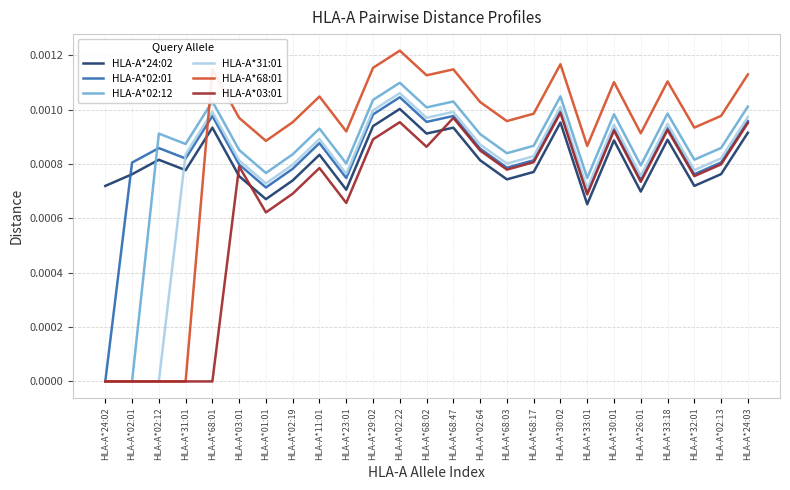

Which category has the highest value across all series?

HLA-A*02:22